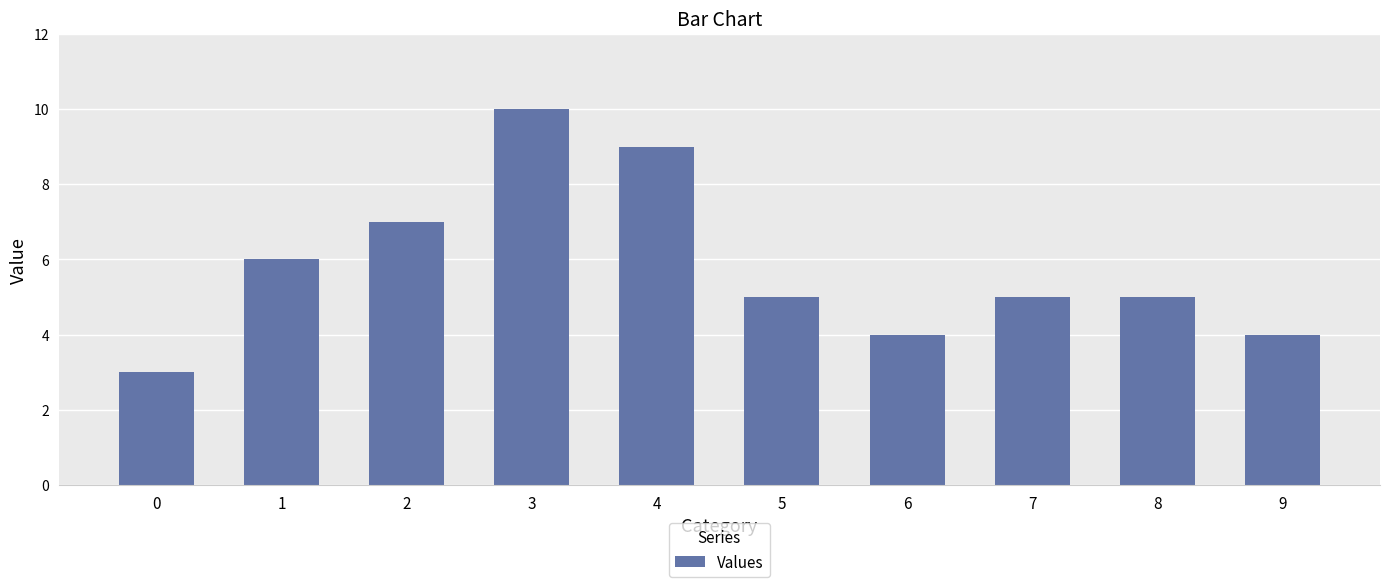

What is the change in value from 1 to 2?

+1